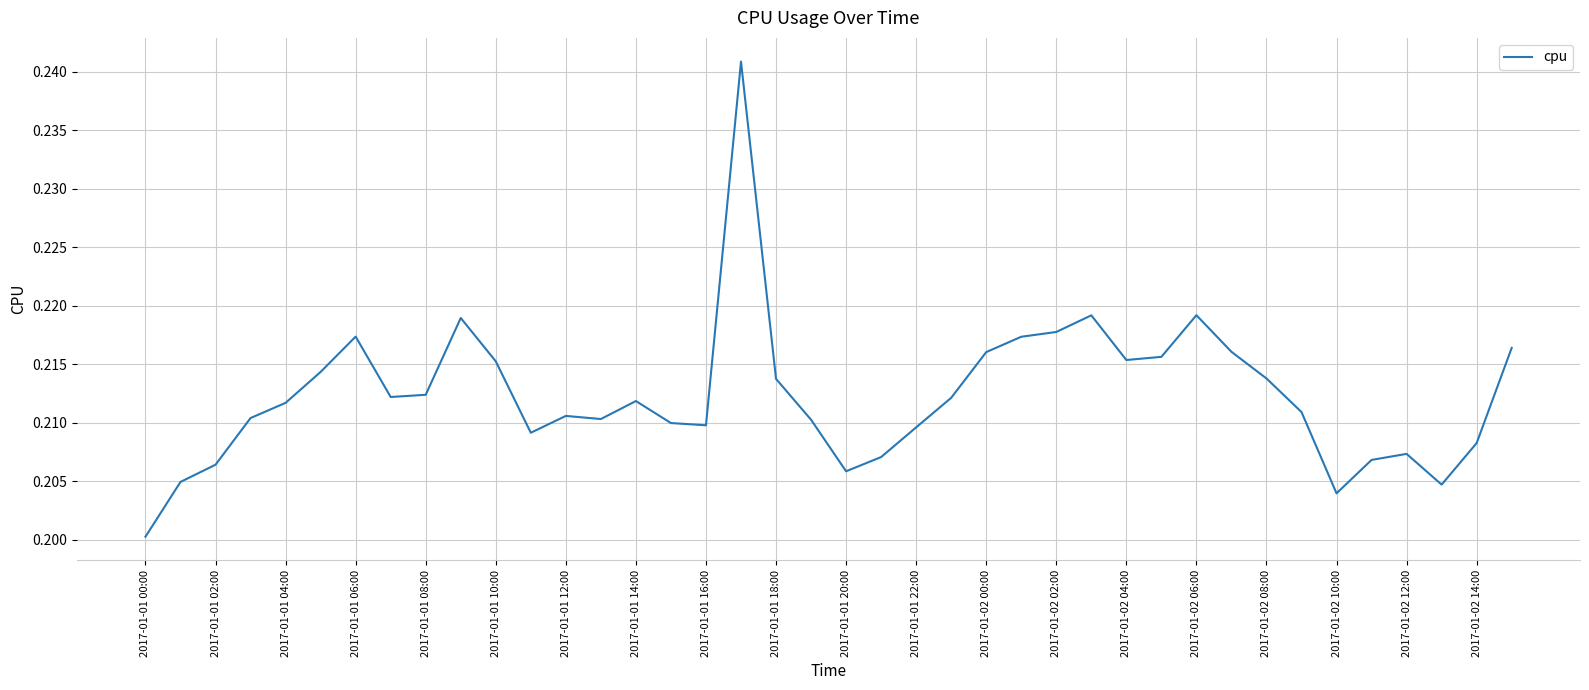

How many lines are shown in the chart?

1